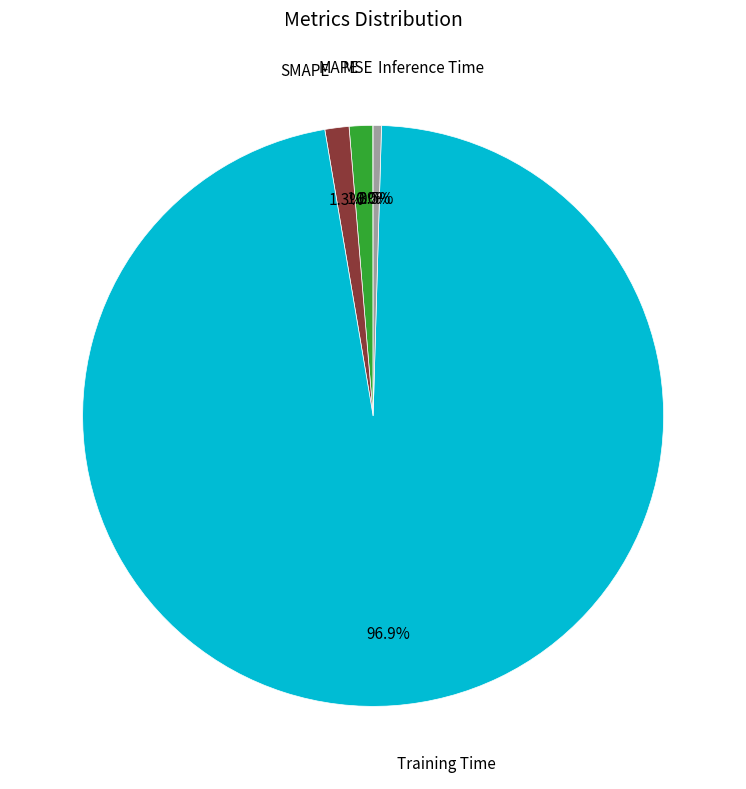

Is there a majority slice in this chart?

Yes